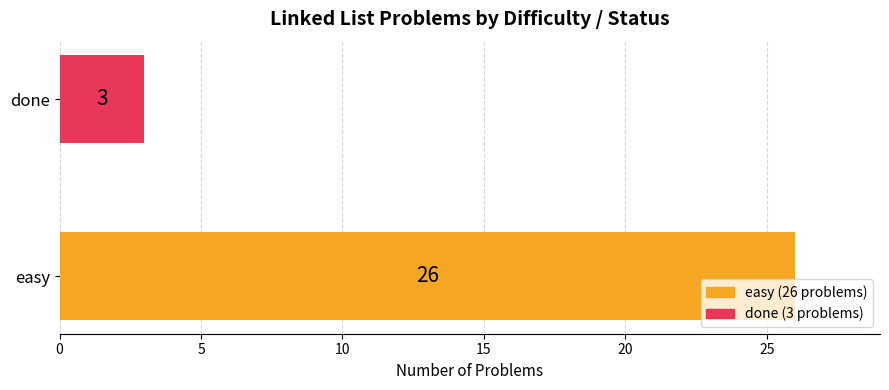

The done series shows -2 at easy. True or false?

False